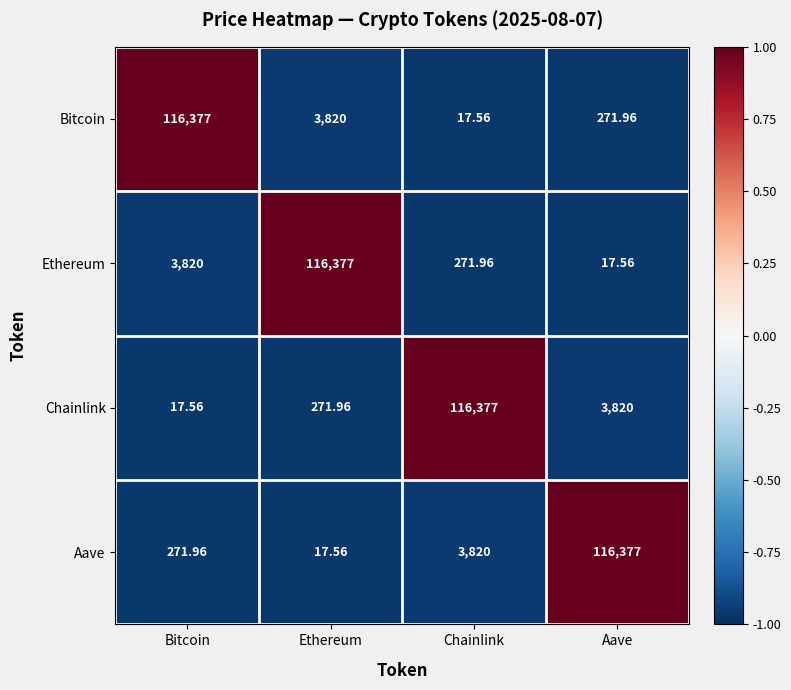

Where does the Chainlink series first go above 3820?

Chainlink